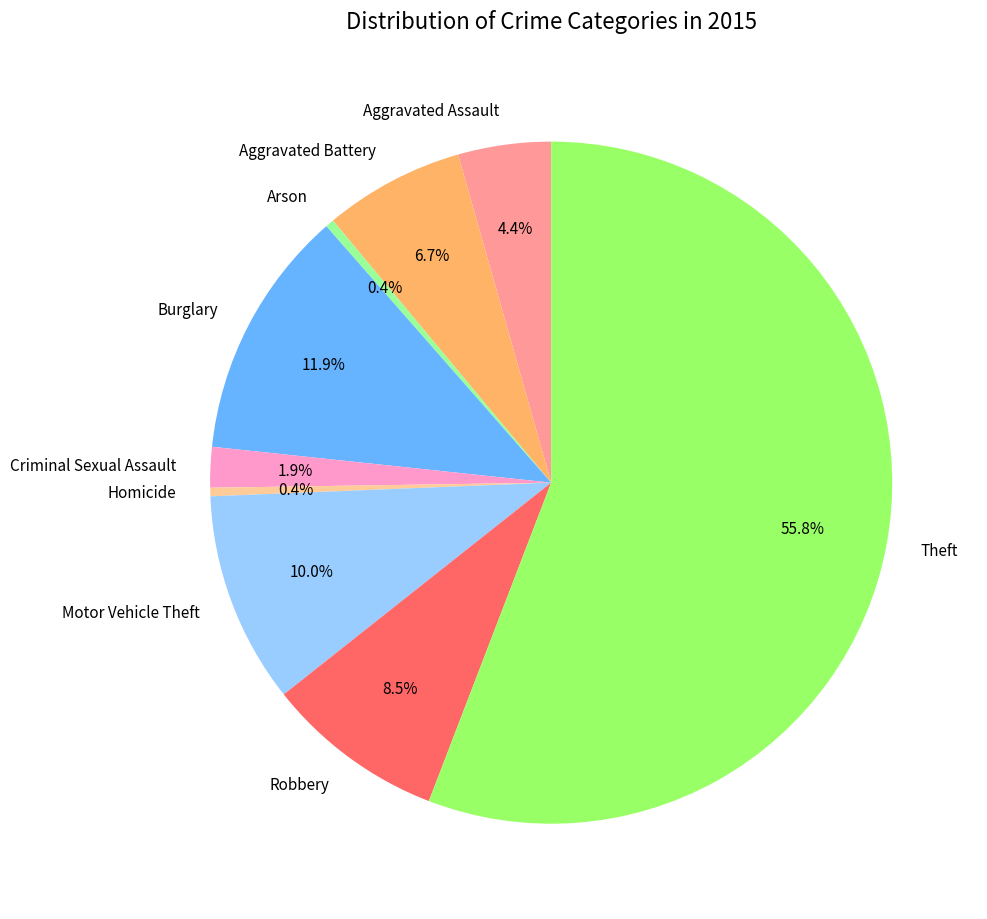

To the nearest percent, what portion does Aggravated Battery represent?

7%